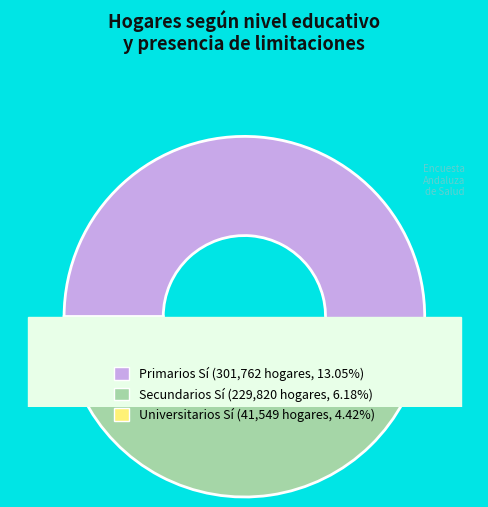

To the nearest percent, what is the difference between the largest and smallest slice percentages?

45%